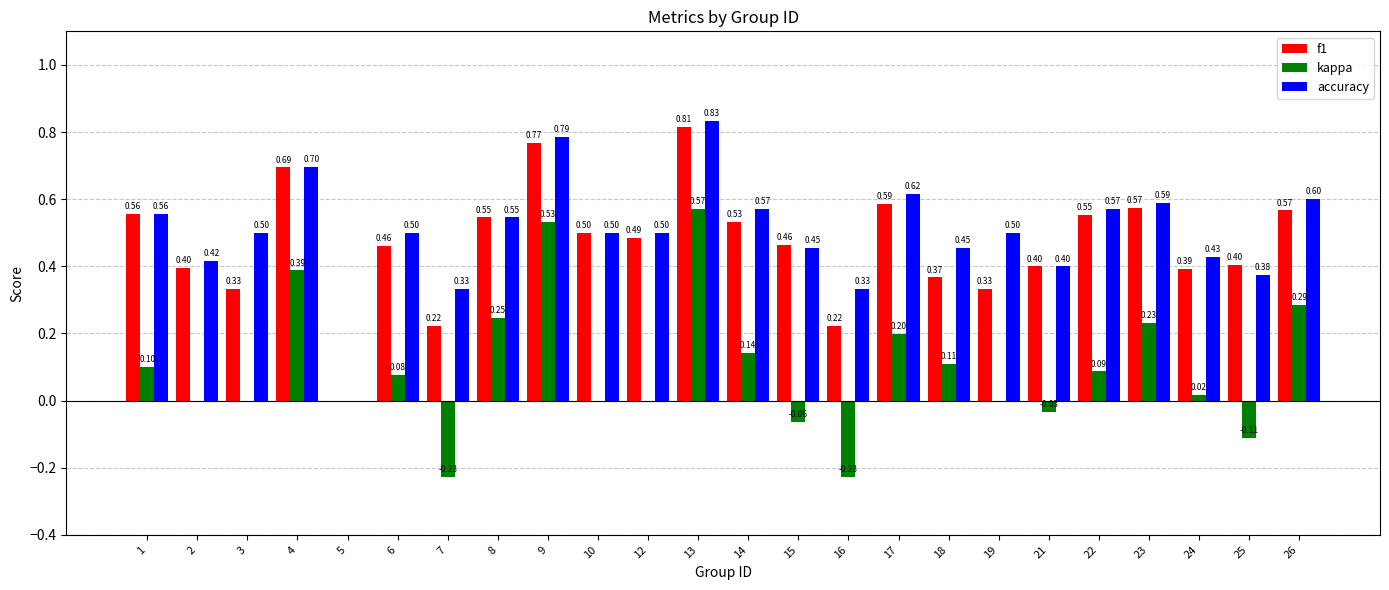

Between 3 and 6, which series saw the biggest shift?

f1